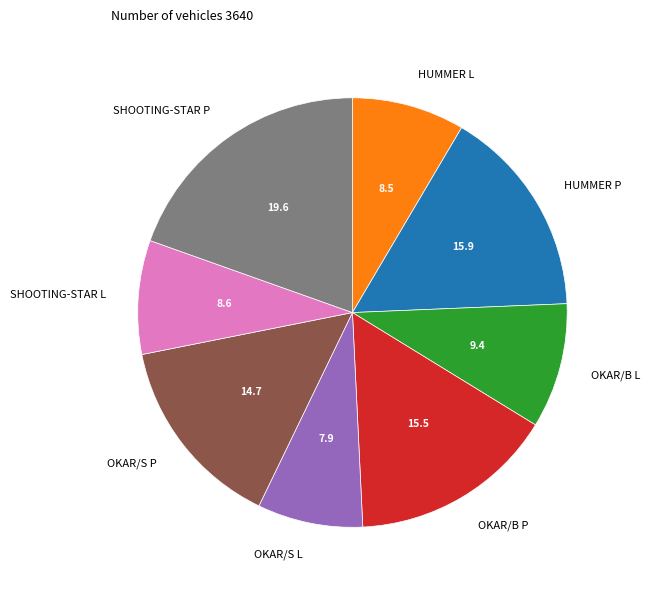

Does OKAR/B L account for over 50% of the chart?

No